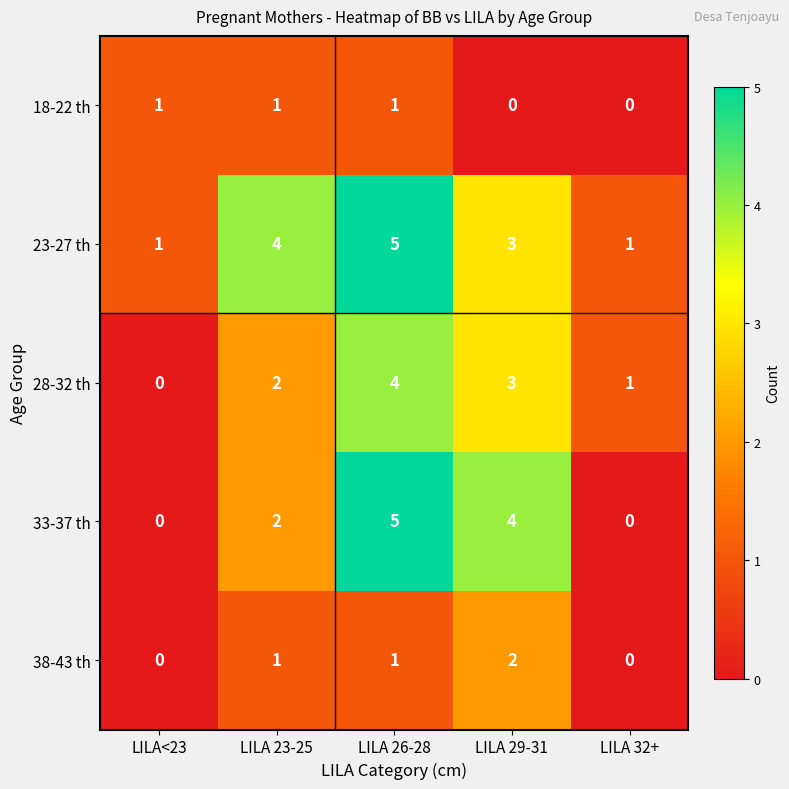

What is the maximum value for 33-37 th?

5